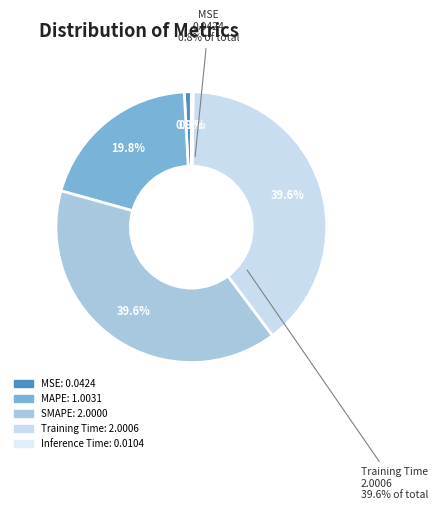

What is the change in value from MAPE to Training Time?

+1.0